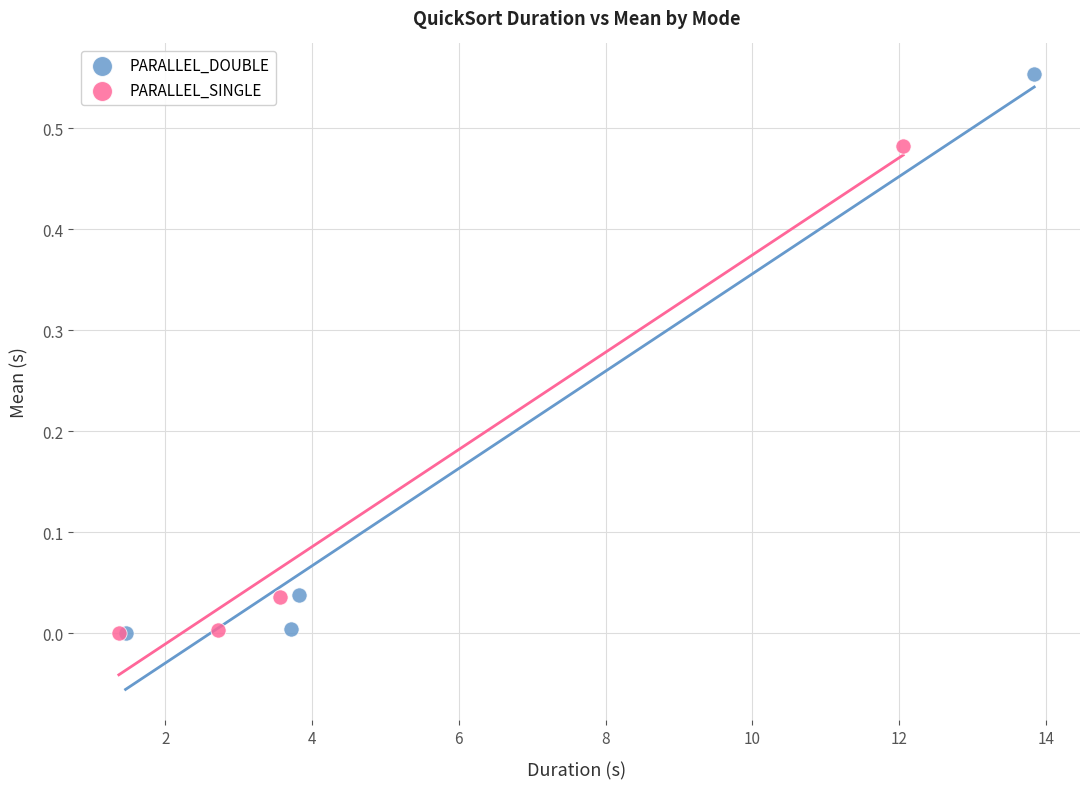

Which series reaches the maximum Y coordinate?

PARALLEL_DOUBLE